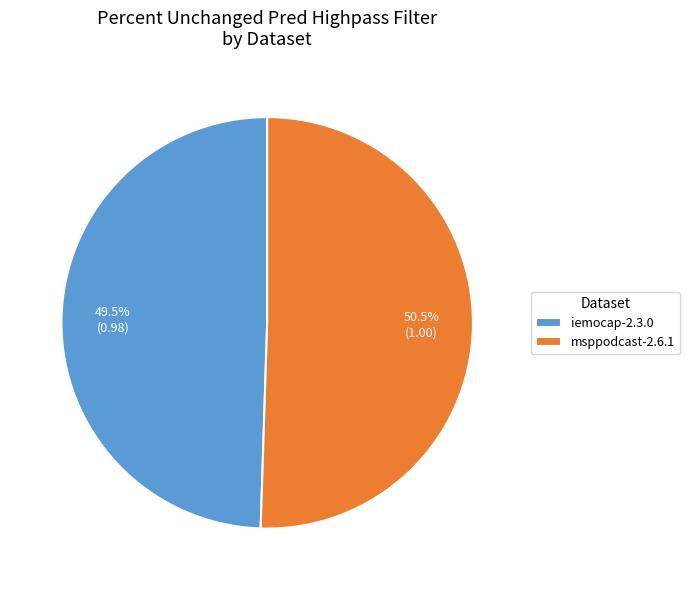

Rank the categories by value from lowest to highest.

iemocap-2.3.0, msppodcast-2.6.1